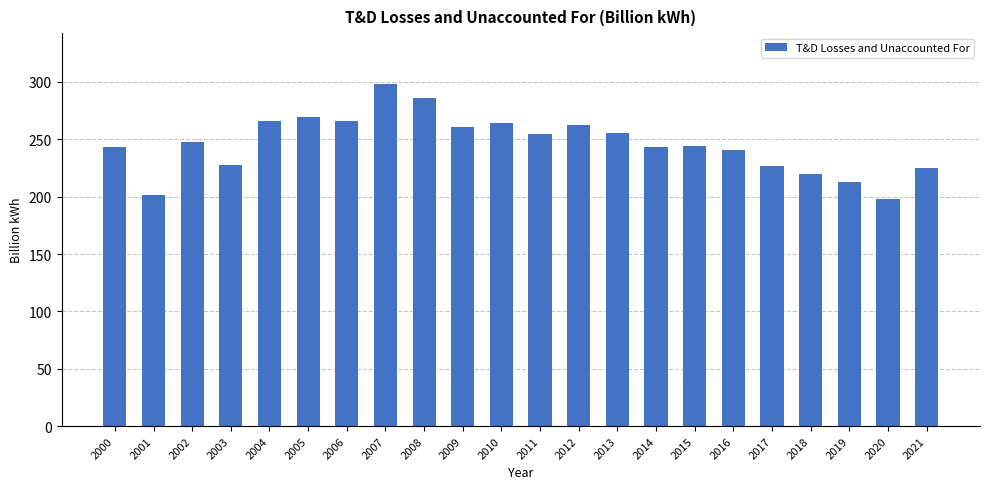

What is the difference between the values at 2001 and 2018?

18.1